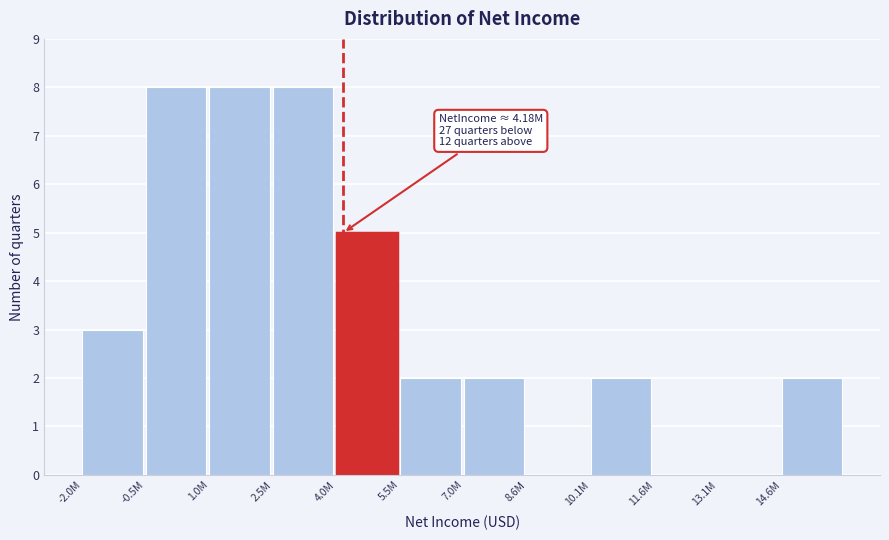

Reading left to right, transcribe all the data shown in this chart.

-2.0M=3	-0.5M=8	1.0M=8	2.5M=8	4.0M=5	5.5M=2	7.0M=2	8.6M=0	10.1M=2	11.6M=0	13.1M=0	14.6M=2